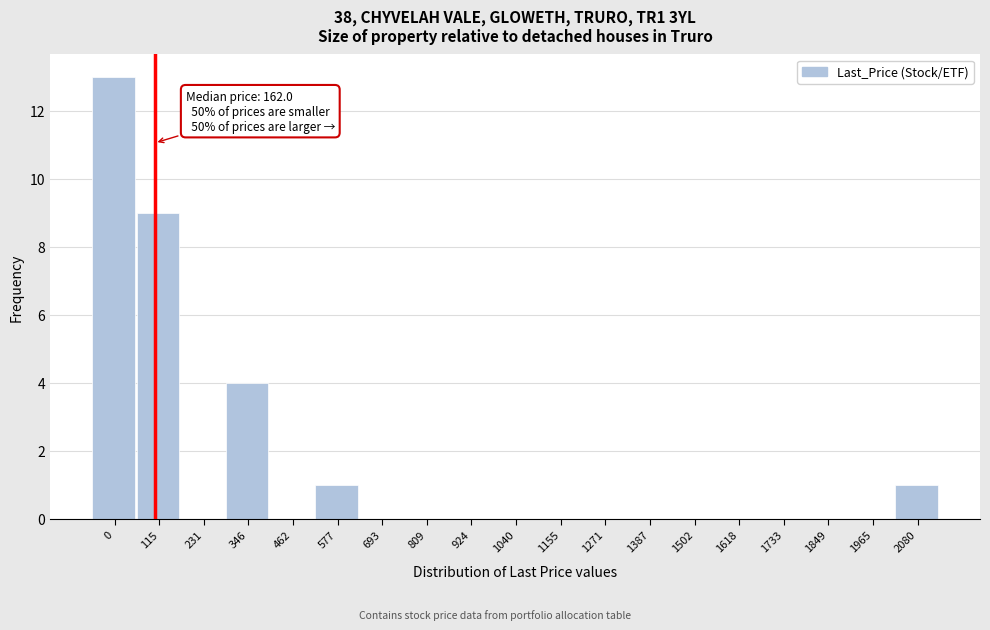

Reading right to left, what are all the values shown in this chart?

2080=1	1965=0	1849=0	1733=0	1618=0	1502=0	1387=0	1271=0	1155=0	1040=0	924=0	809=0	693=0	577=1	462=0	346=4	231=0	115=9	0=13